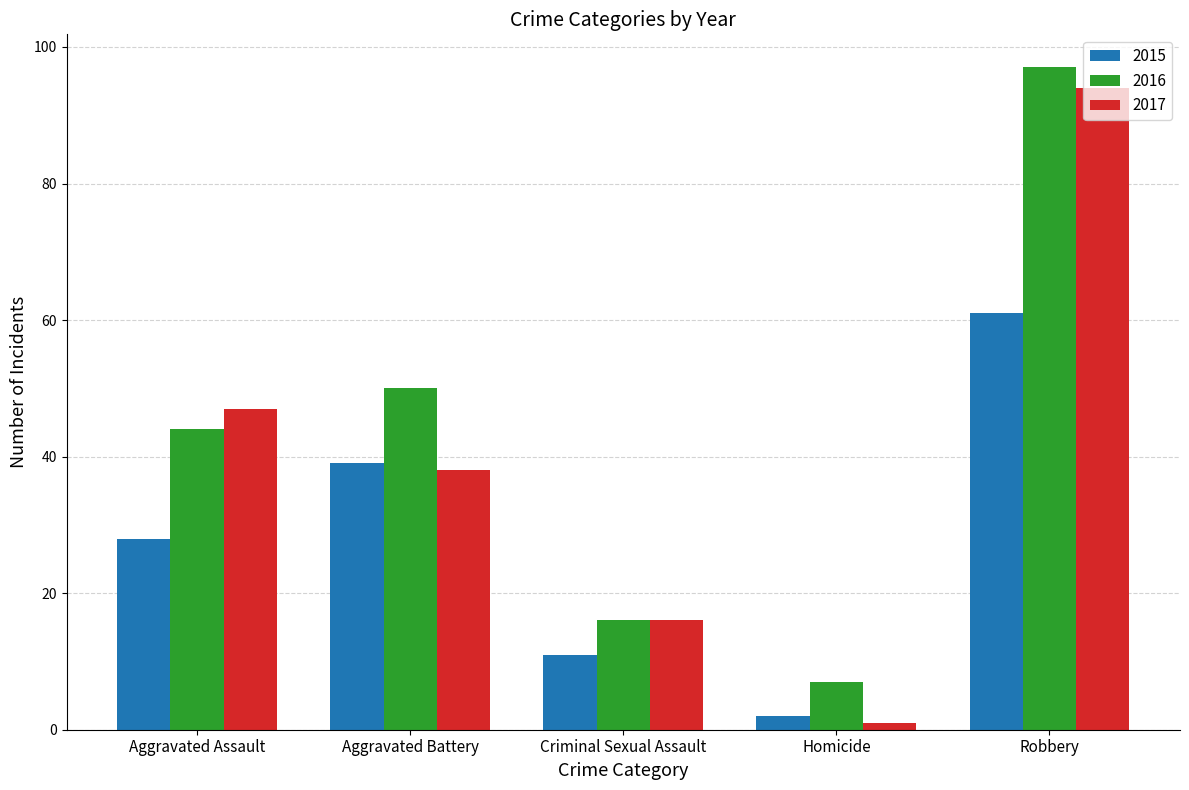

Reading left to right, transcribe all the data shown in this chart.

2015: Aggravated Assault=28	Aggravated Battery=39	Criminal Sexual Assault=11	Homicide=2	Robbery=61
2016: Aggravated Assault=44	Aggravated Battery=50	Criminal Sexual Assault=16	Homicide=7	Robbery=97
2017: Aggravated Assault=47	Aggravated Battery=38	Criminal Sexual Assault=16	Homicide=1	Robbery=94